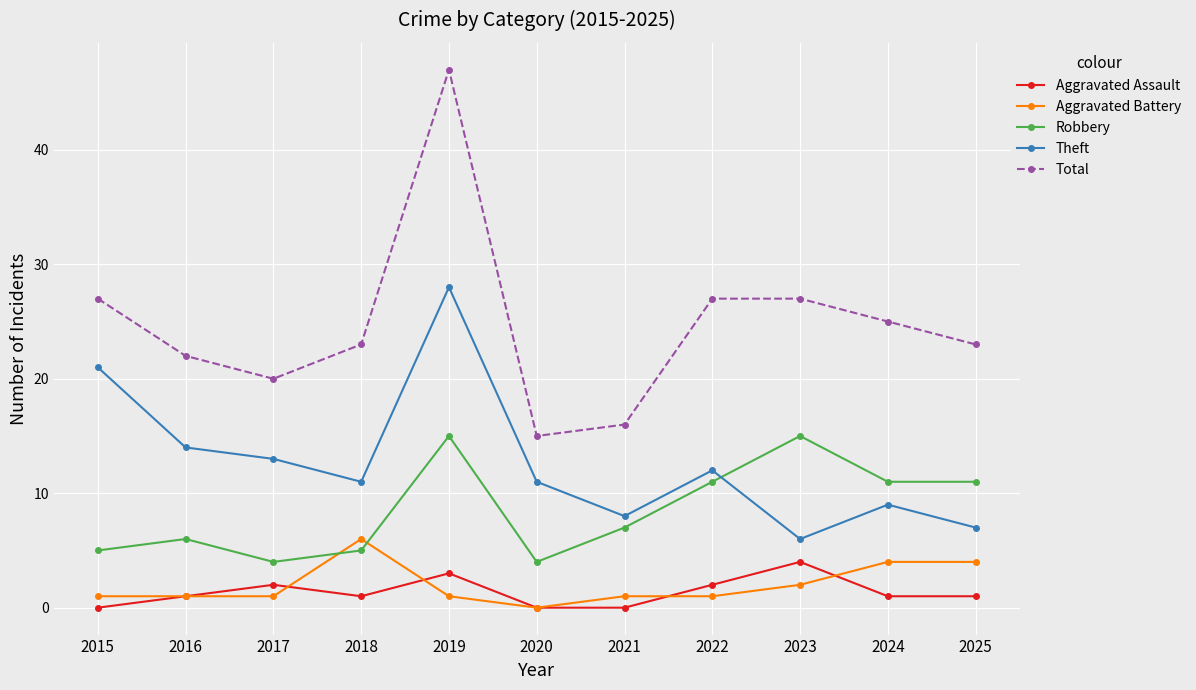

What is the value of the Theft point at the 8th from the left?

12